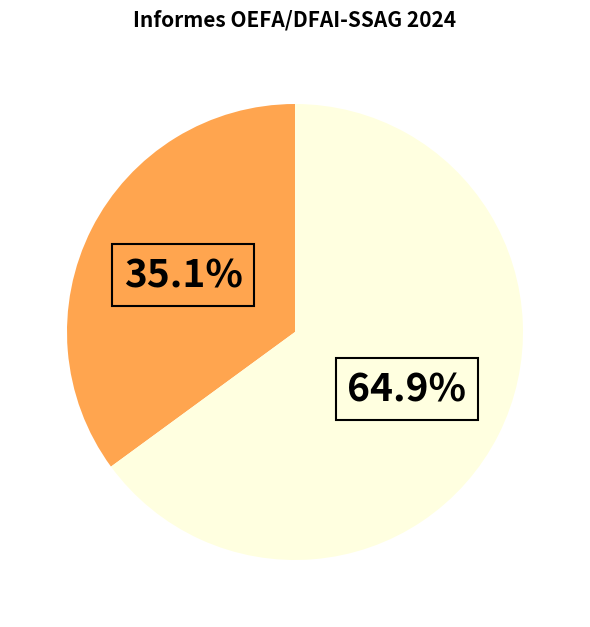

Does any single category account for the majority?

Yes